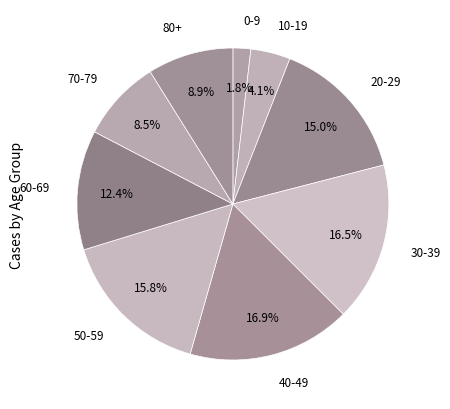

How many segments does this pie chart have?

9